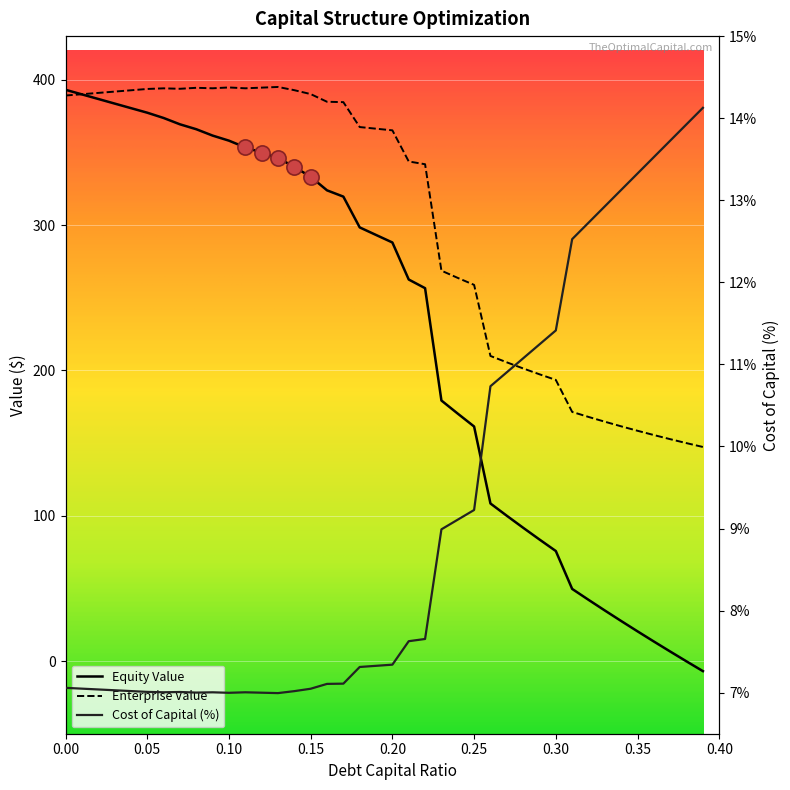

Which series contains the highest Y value?

enterprise_value